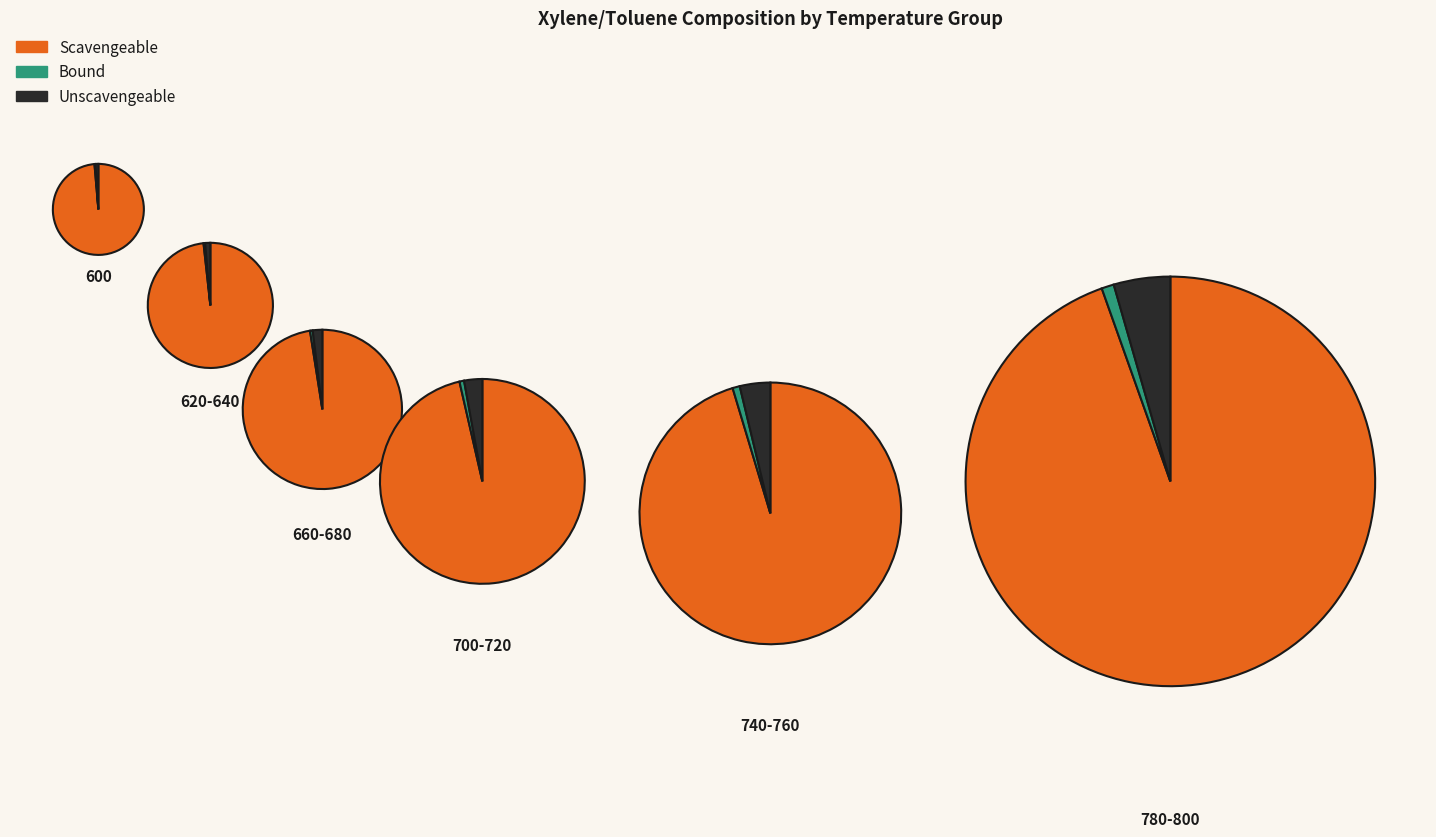

At 660, list the series in order from smallest to largest.

Bound, Unscavengeable, Scavengeable